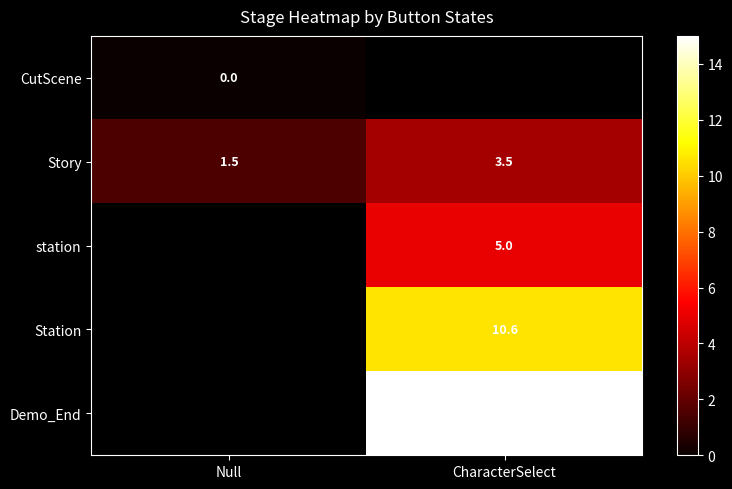

What is the difference between the maximum and minimum values in the Story series?

2.0